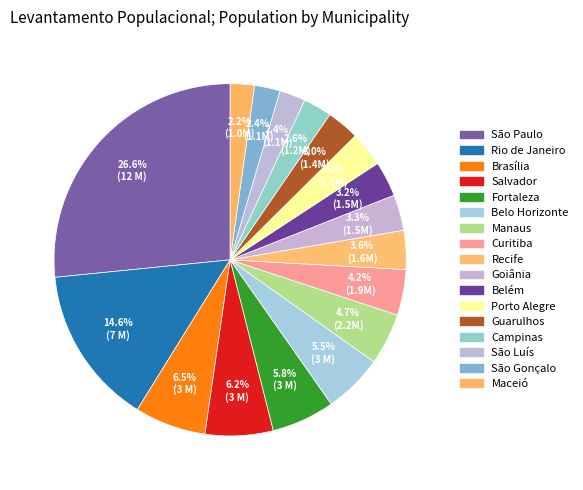

Approximately how many times larger is the value at Guarulhos compared to Recife?

0.8